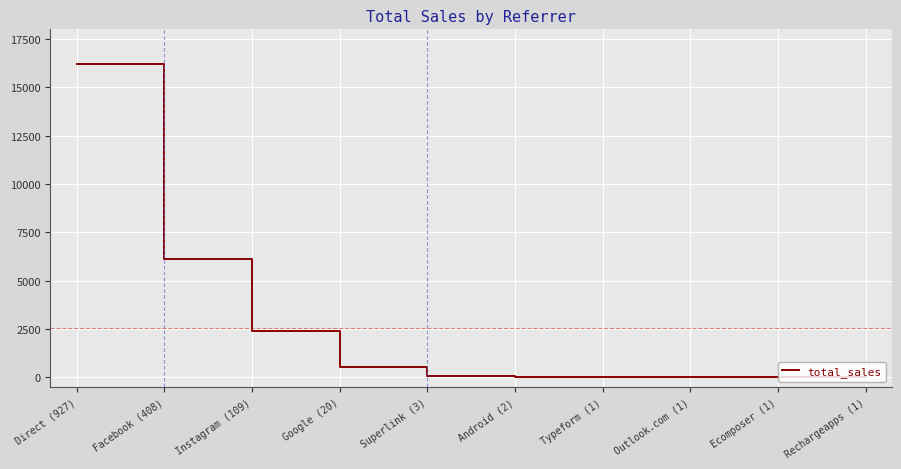

At which label is the value closest to 8108?

Facebook (408)